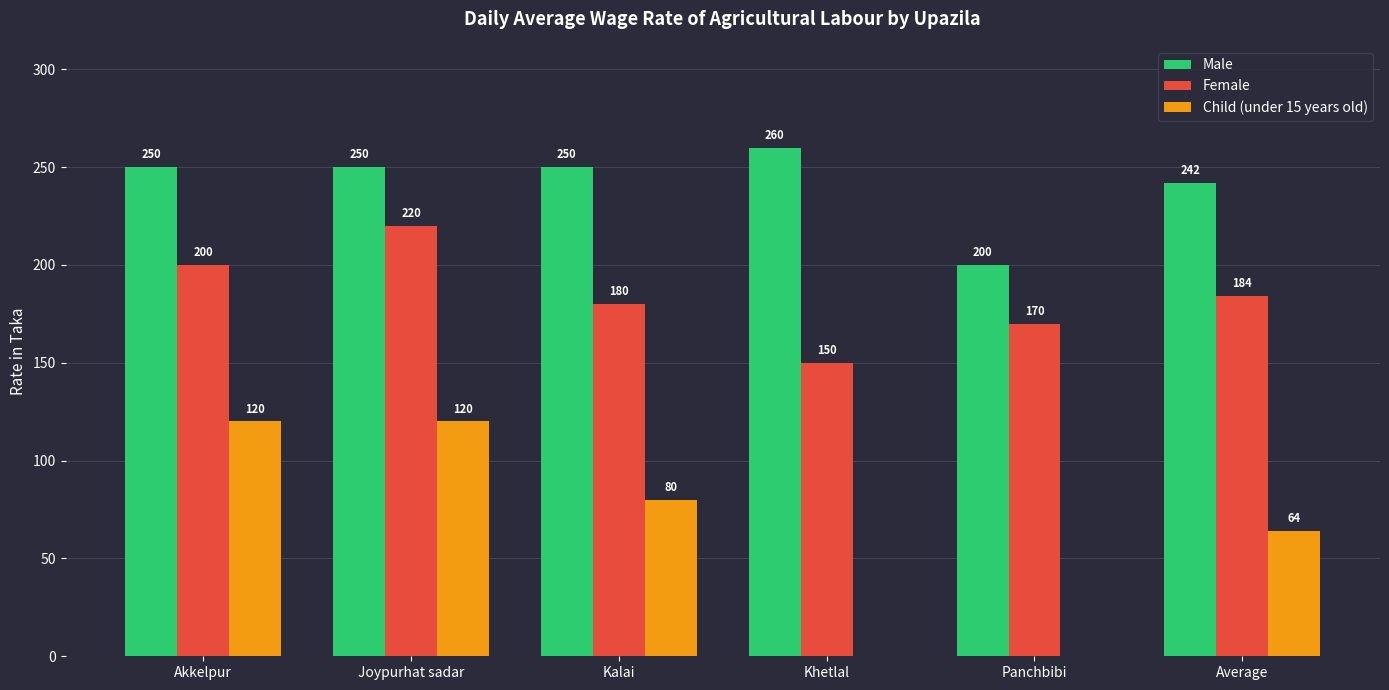

What is the sum of all Female values?

1104